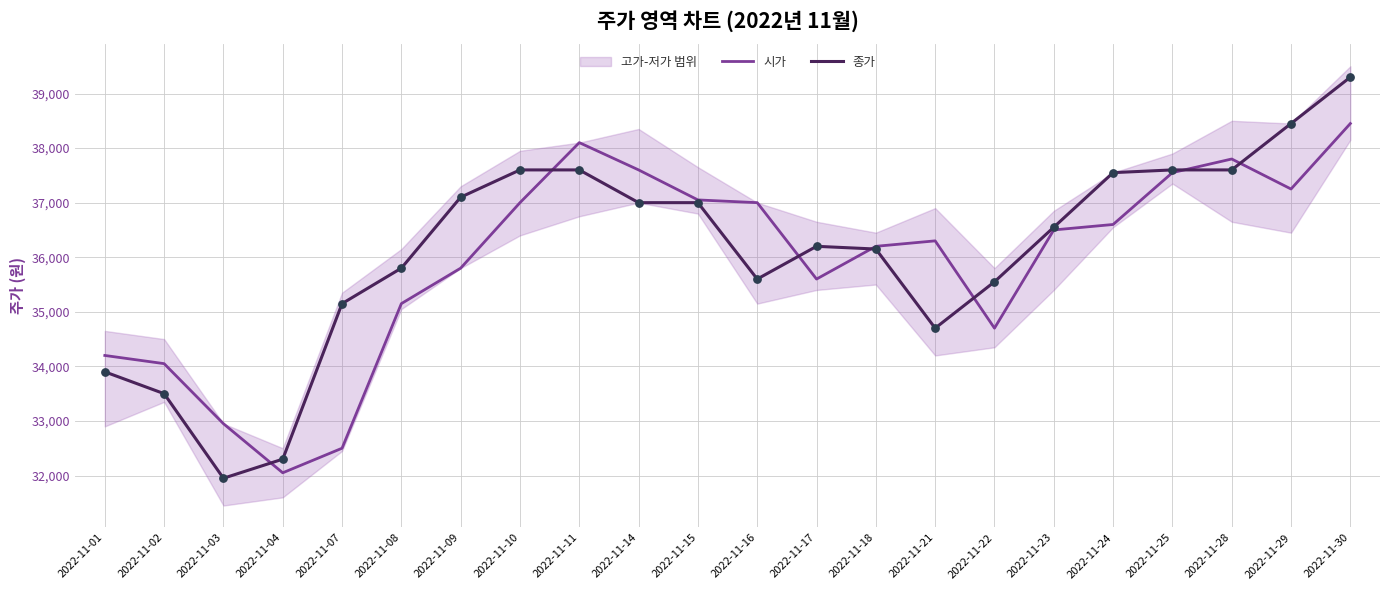

Which series has the largest total across all categories?

종가